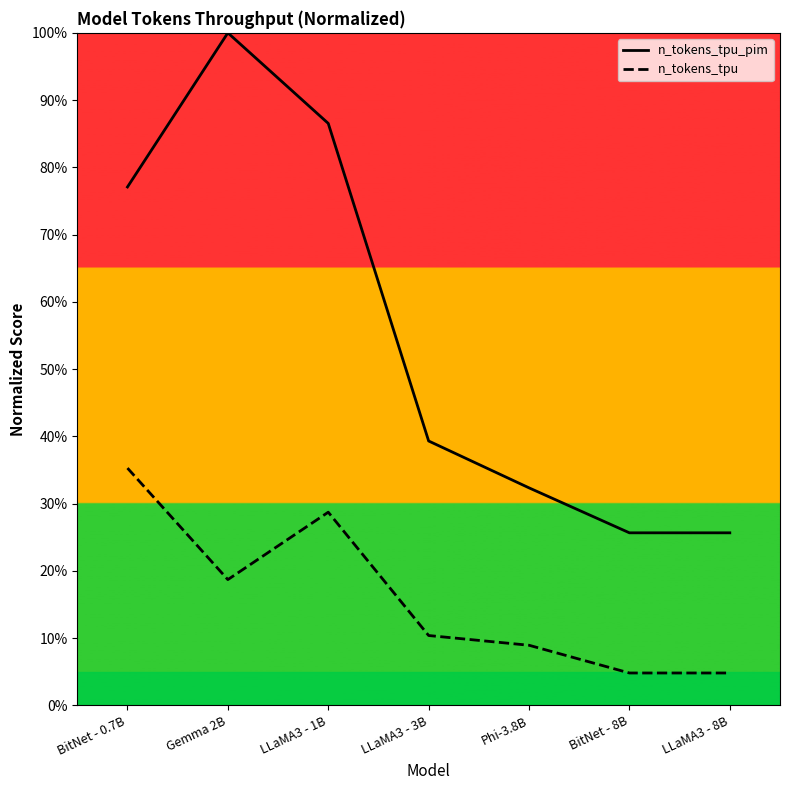

What is the difference between the n_tokens_tpu_pim values at LLaMA3 - 8B and LLaMA3 - 1B?

60.9